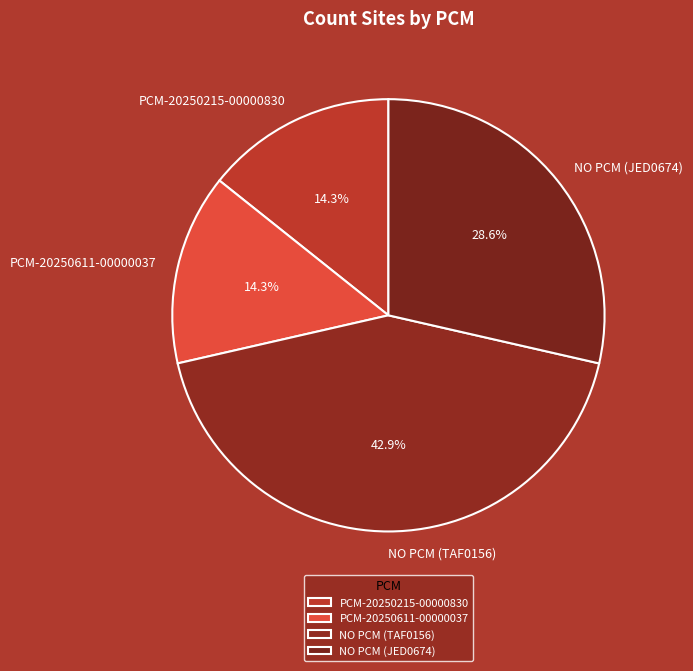

True or false: PCM-20250611-00000037 accounts for 2% of the total.

False